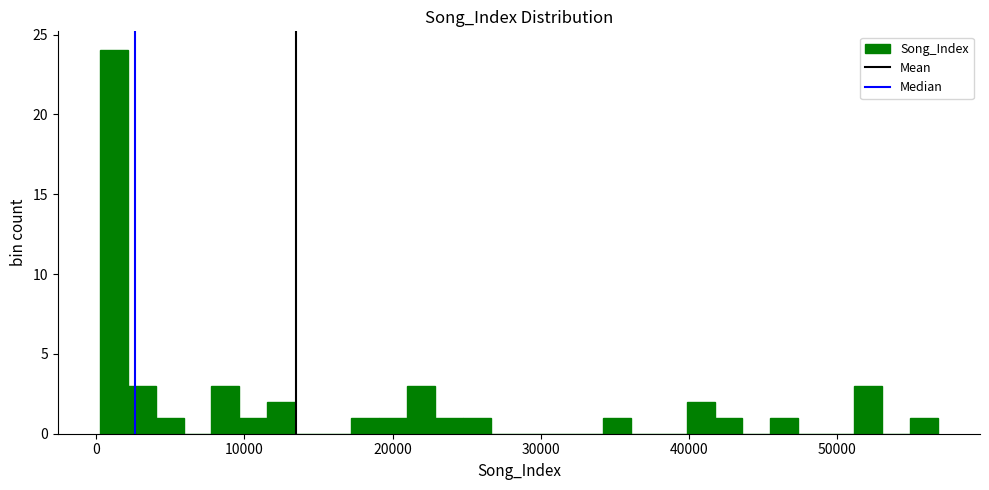

Around what value on the x-axis is the tallest bar? Give the approximate position of its centre, as read against the axis.

1000